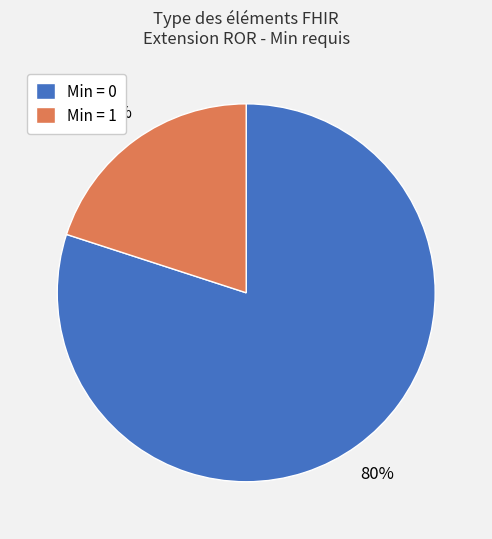

Does any single category account for the majority?

Yes